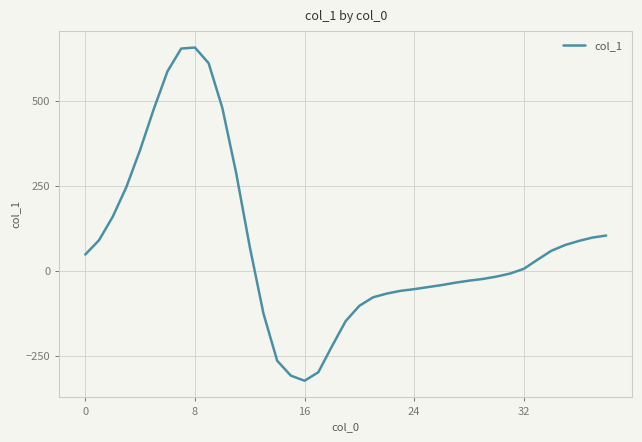

What is the smallest value displayed?

-324